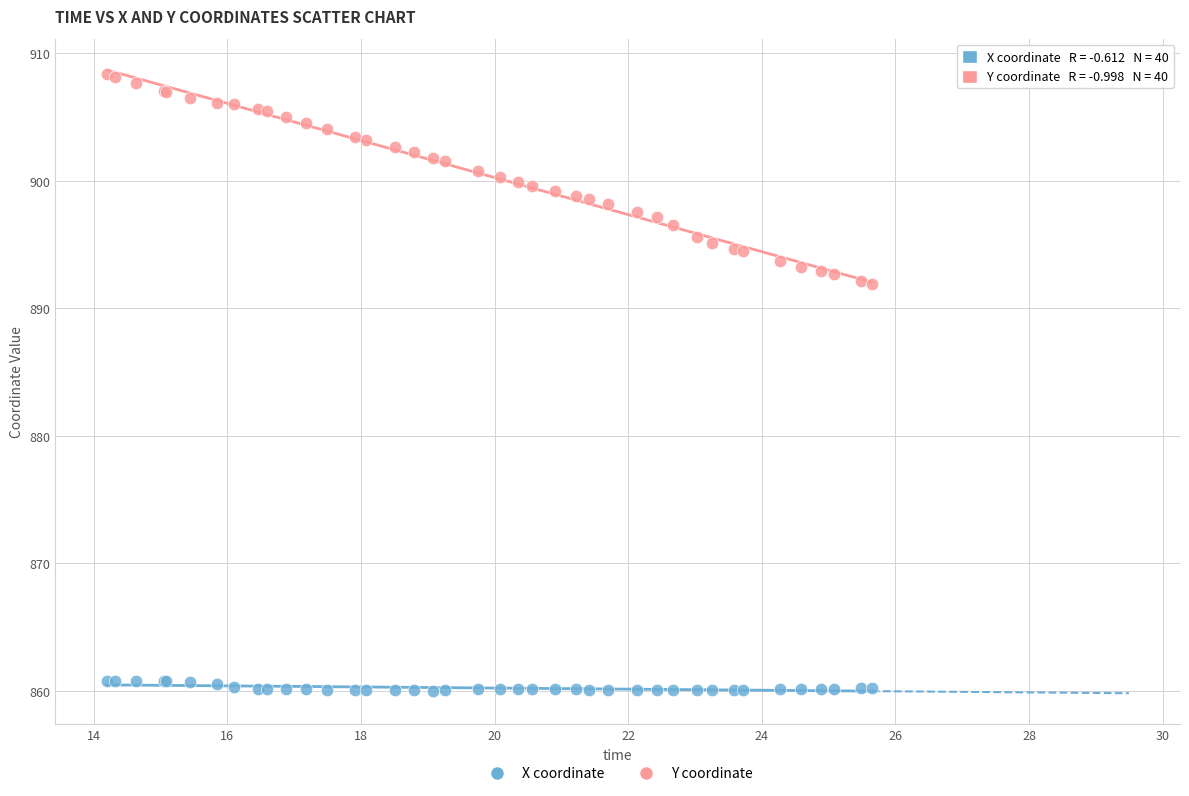

Which series has the largest Y range (max minus min)?

Y coordinate